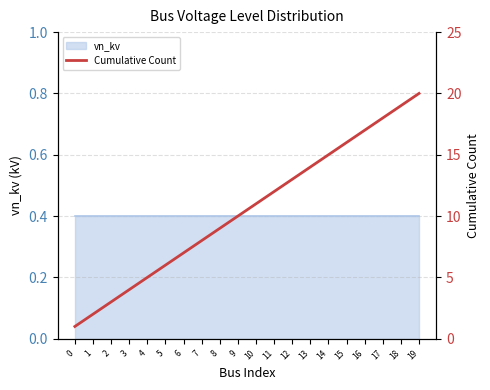

The value at 16 is 17. True or false?

True